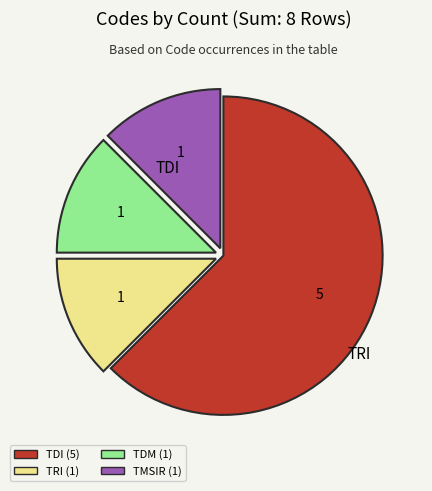

Which slice is the largest?

TDI